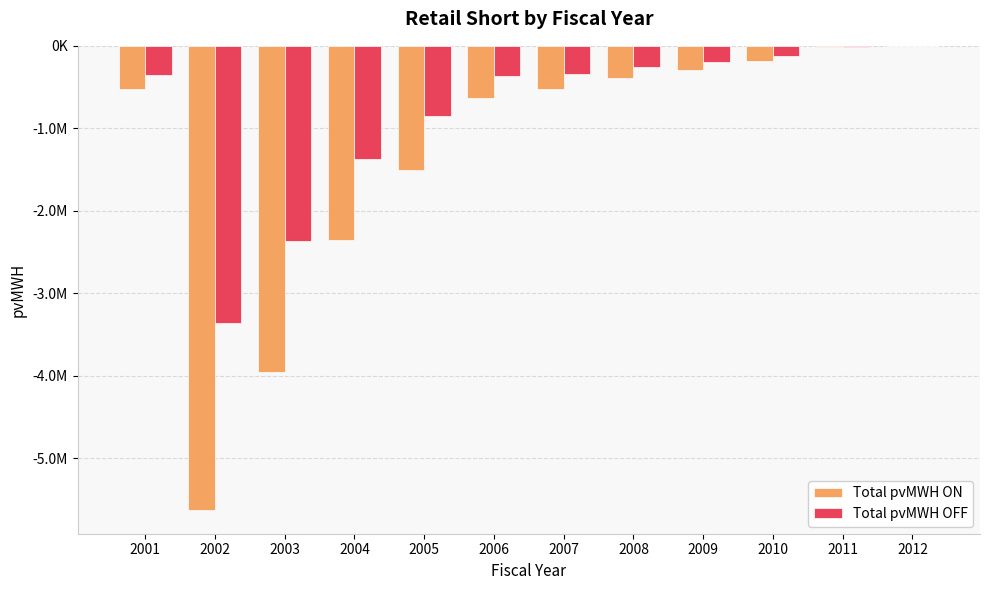

The Total pvMWH OFF series shows -364986.9 at 2006. True or false?

True